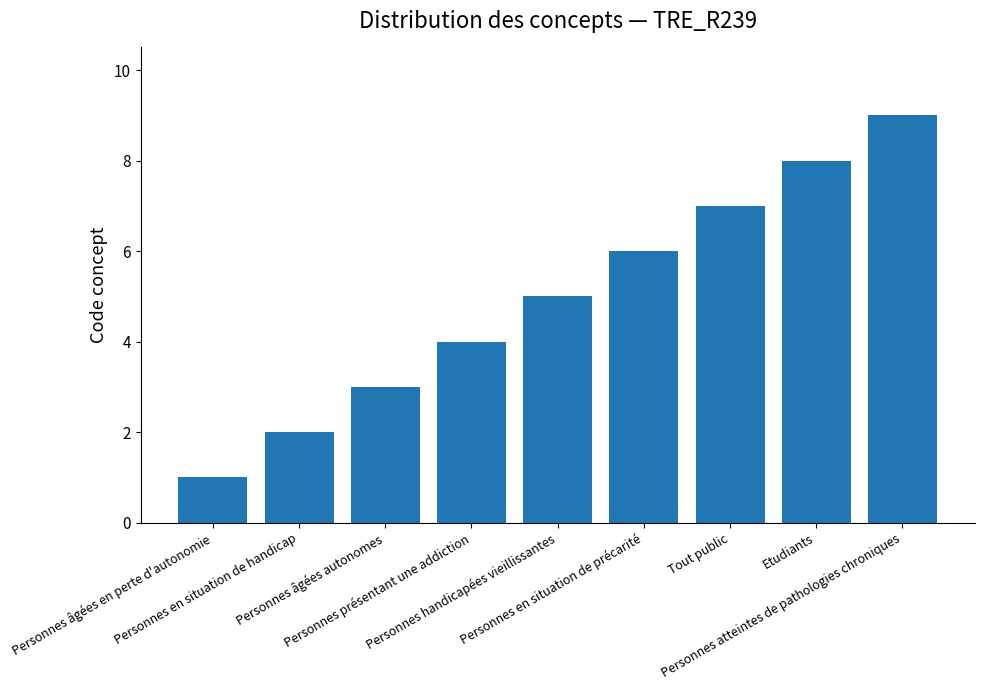

Reading left to right, transcribe all the data shown in this chart.

1	2	3	4	5	6	7	8	9